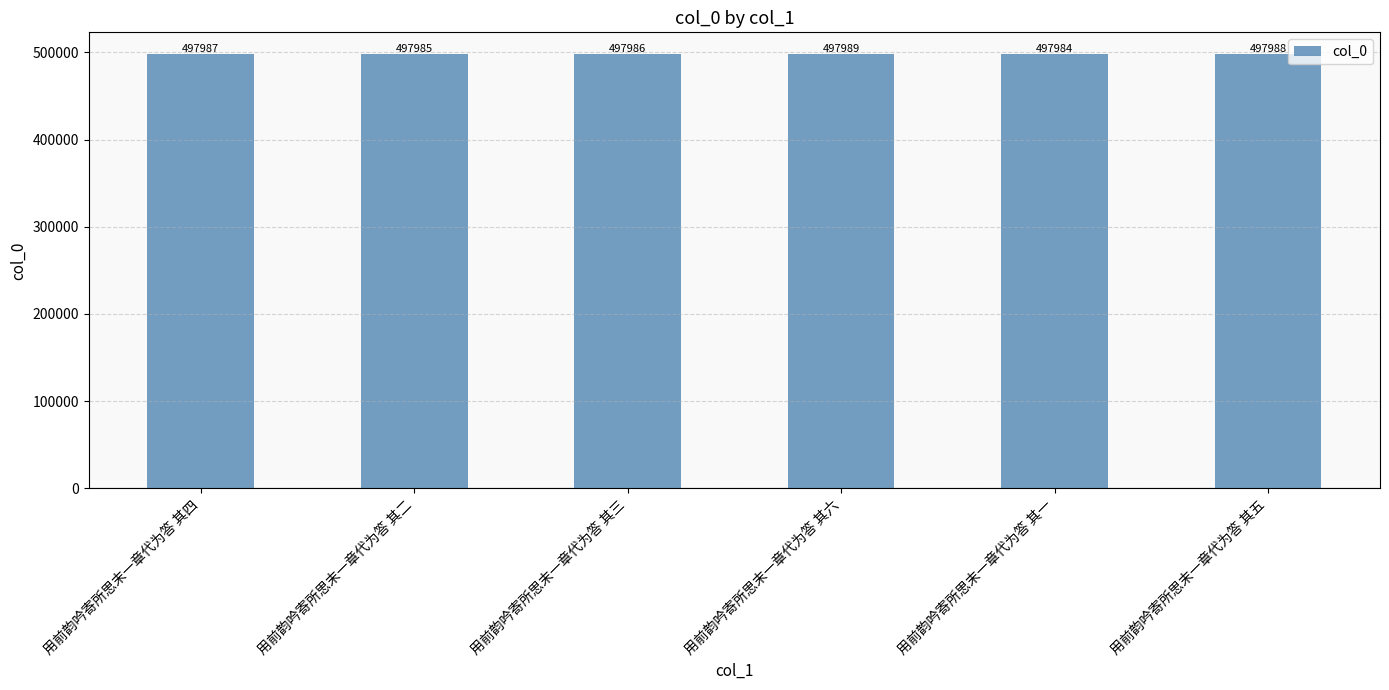

What is the label of the 4th bar from the left?

用前韵吟寄所思末一章代为答 其六